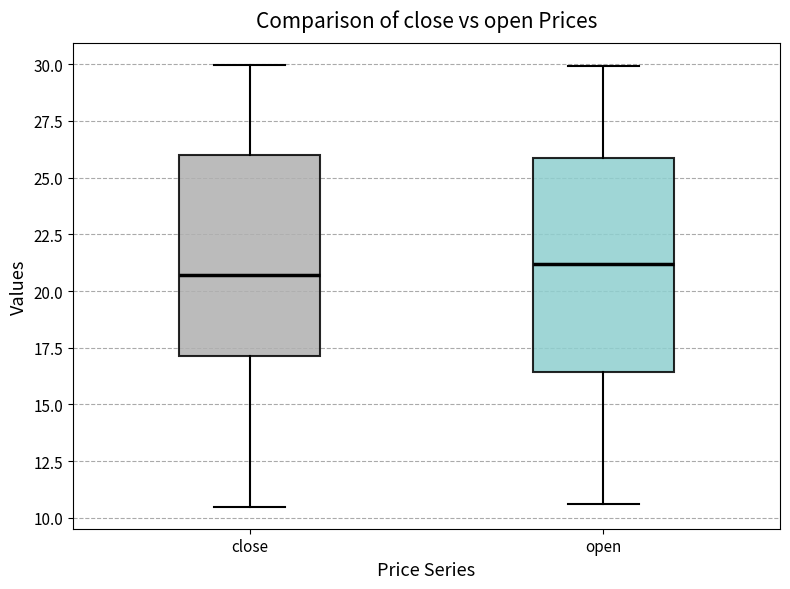

Where does the median line of the box for open sit on the y-axis? The values are not printed on the chart, so give them approximately, as read against the axis.

21.0